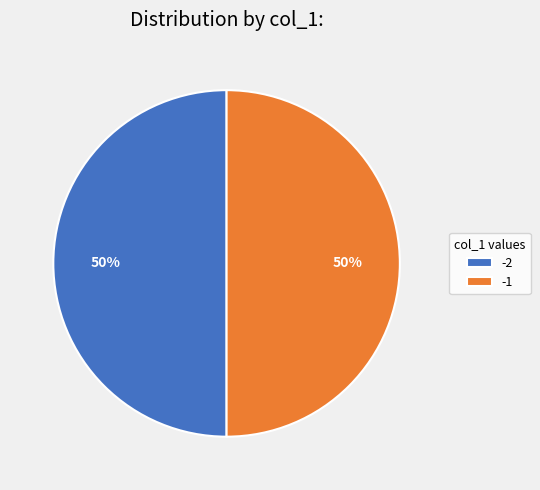

Count the number of slices in the pie.

2